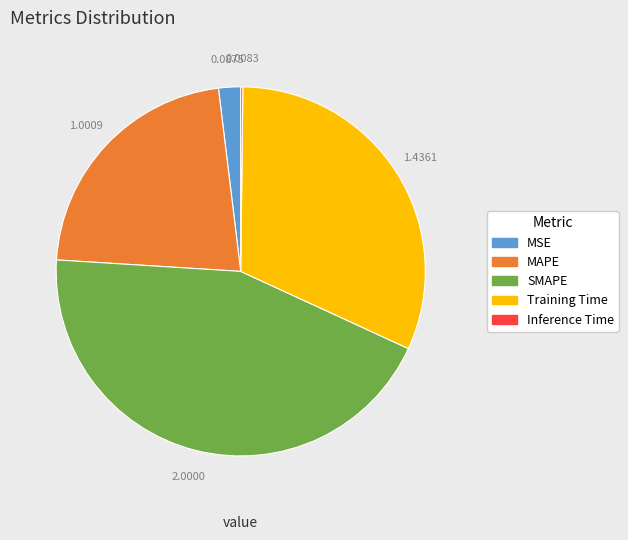

Which category has the biggest portion of the pie?

SMAPE